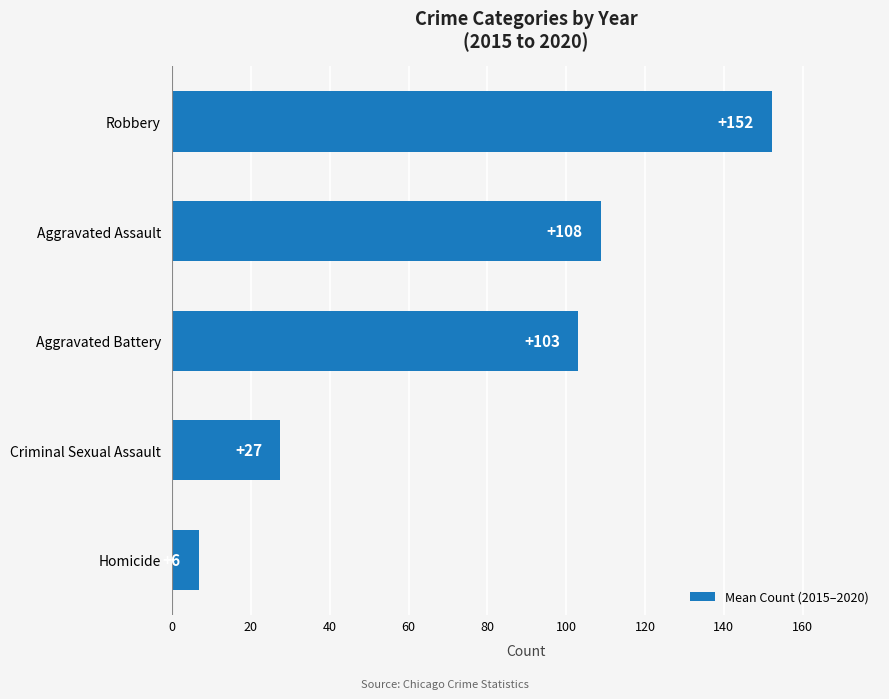

Does the chart contain any negative values?

No